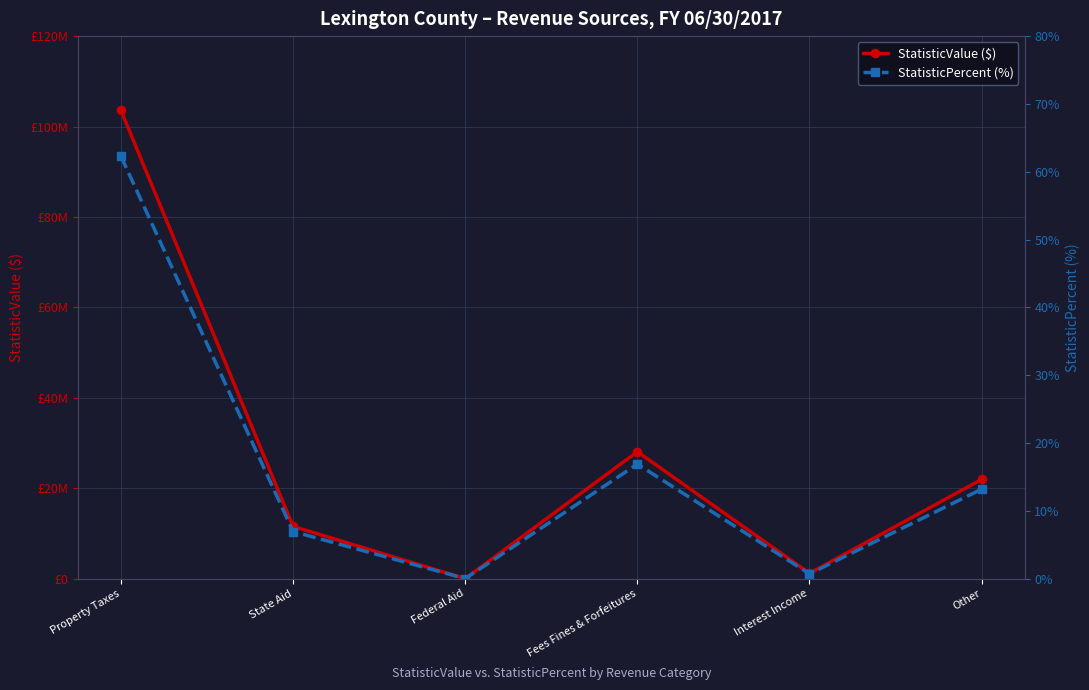

Which series has the widest spread of values?

StatisticValue ($)